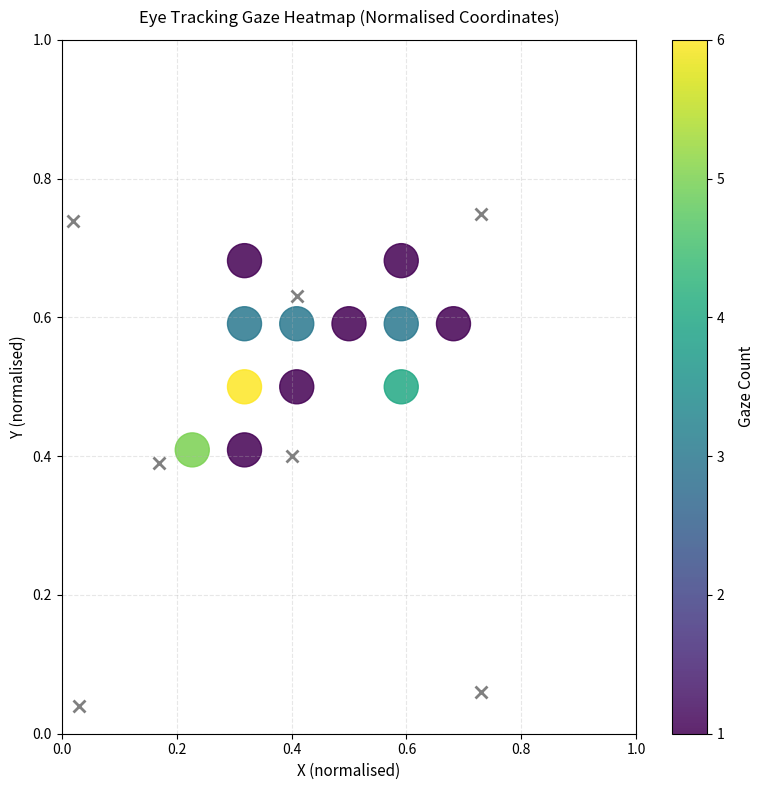

What is the average Y value?

0.6